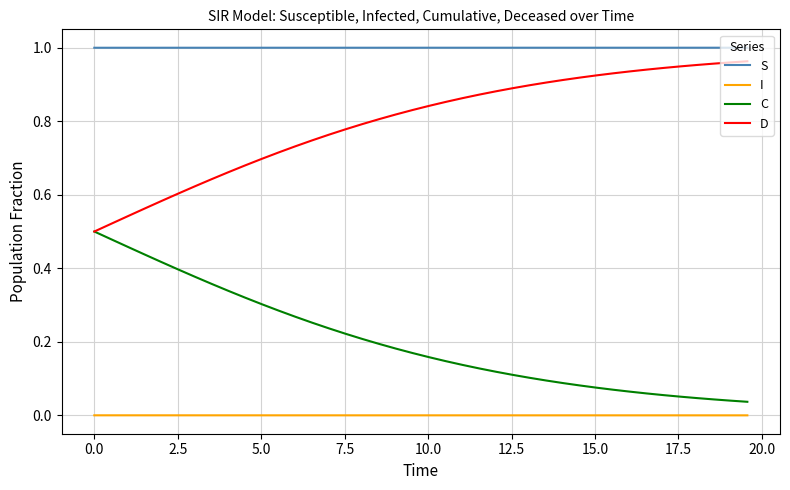

True or false: C and I intersect in this chart.

False